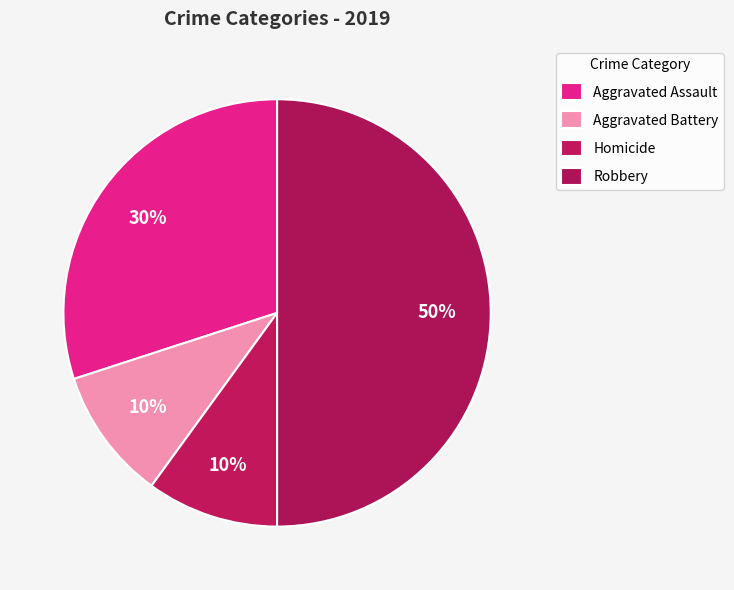

Does Aggravated Assault represent more than half of the total?

No